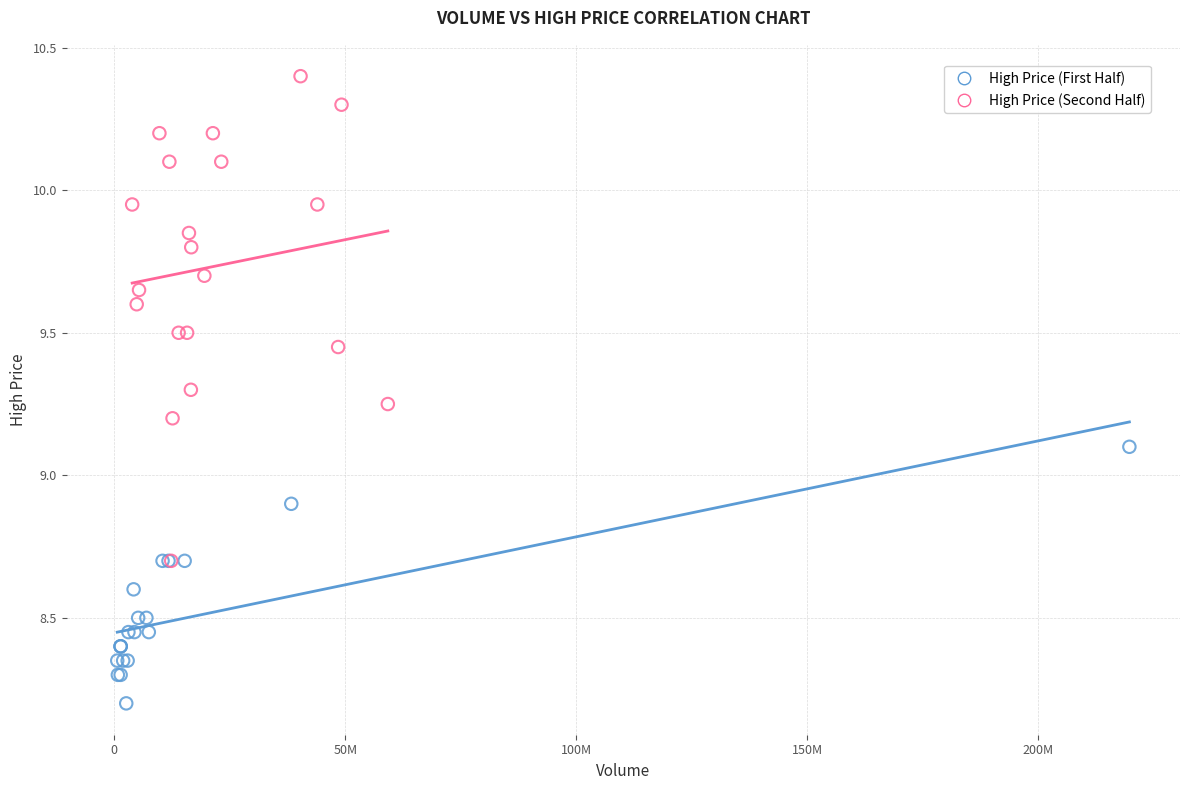

Which series reaches the maximum Y coordinate?

High Price (Second Half)